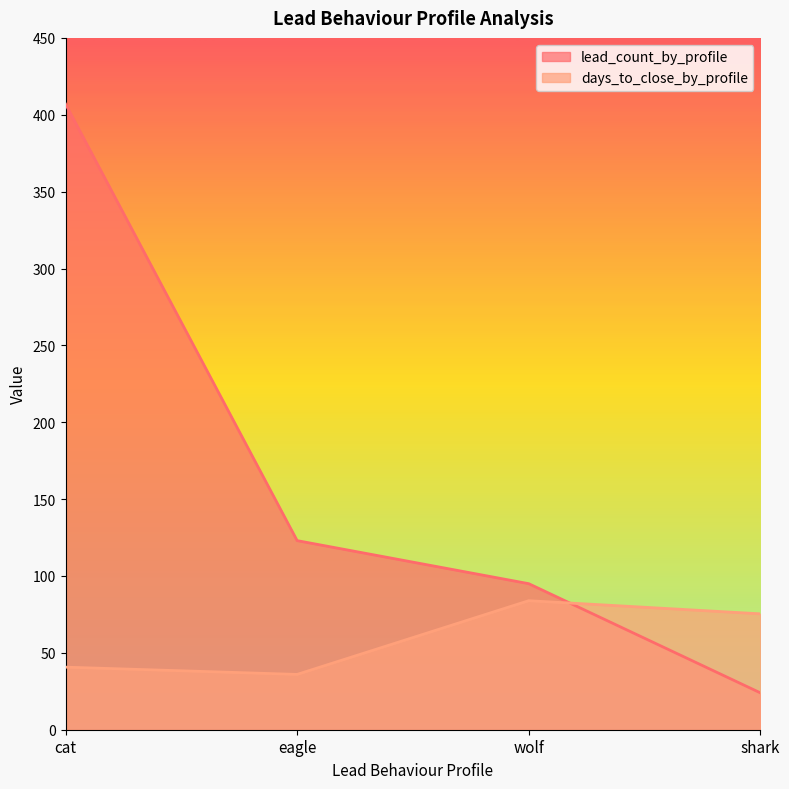

At which category does the chart reach its minimum across all series?

shark